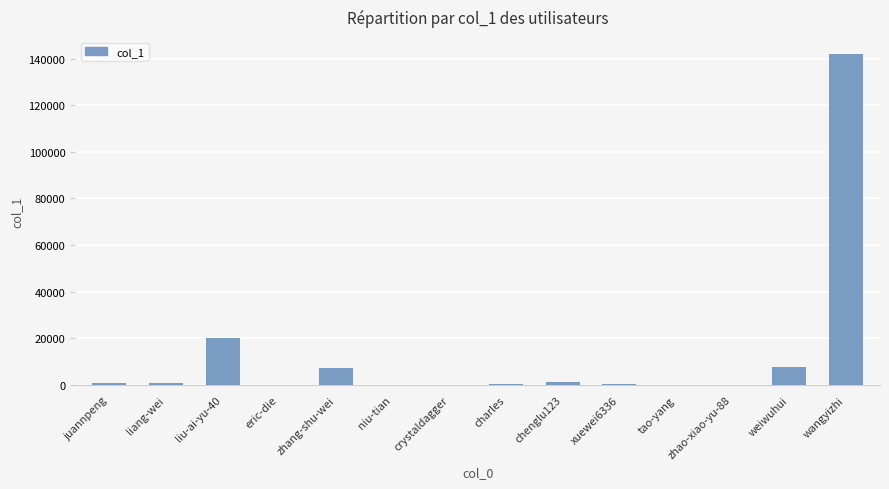

What is the ratio of the value at wangyizhi to the value at liu-ai-yu-40?

7.0